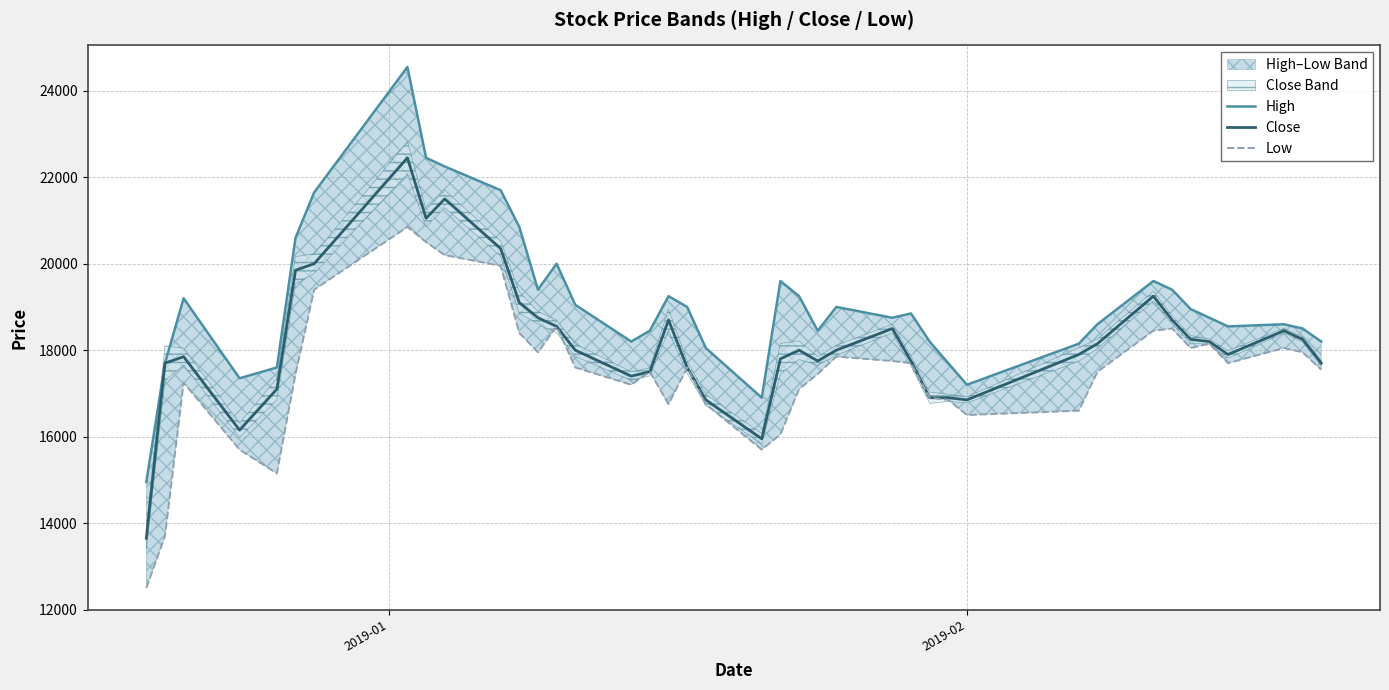

What is the minimum value for Close?

13650